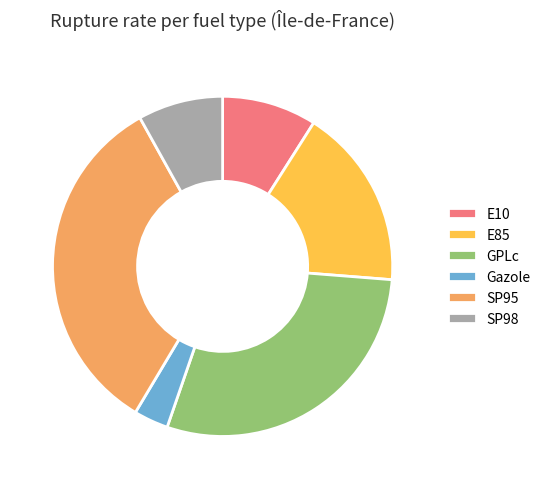

Between E10 and Gazole, which is larger?

E10